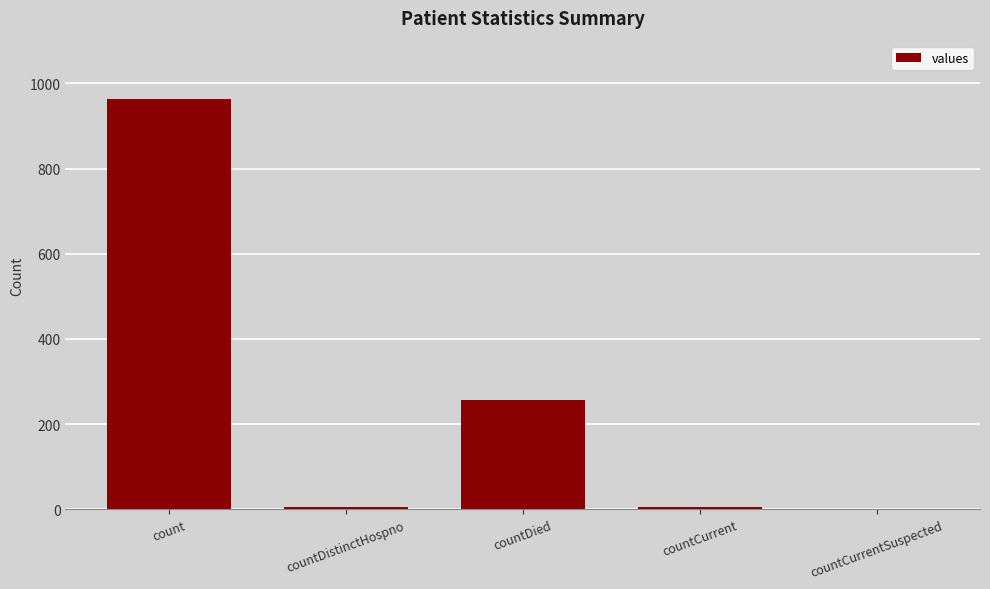

Approximately how many times larger is the value at count compared to countDied?

3.8